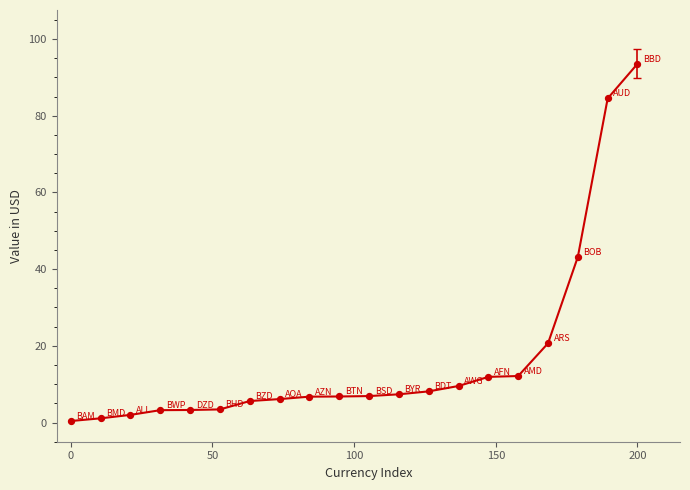

What is the maximum value shown in the chart?

93.5